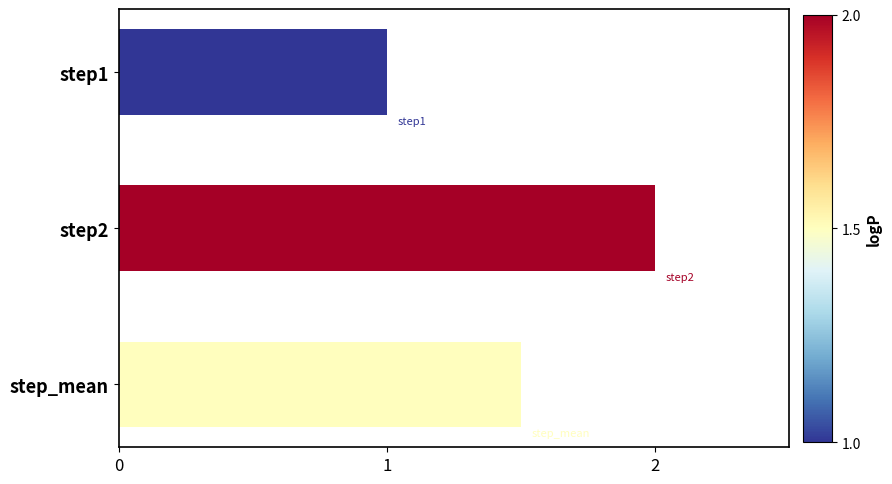

Are the bars horizontal?

Yes